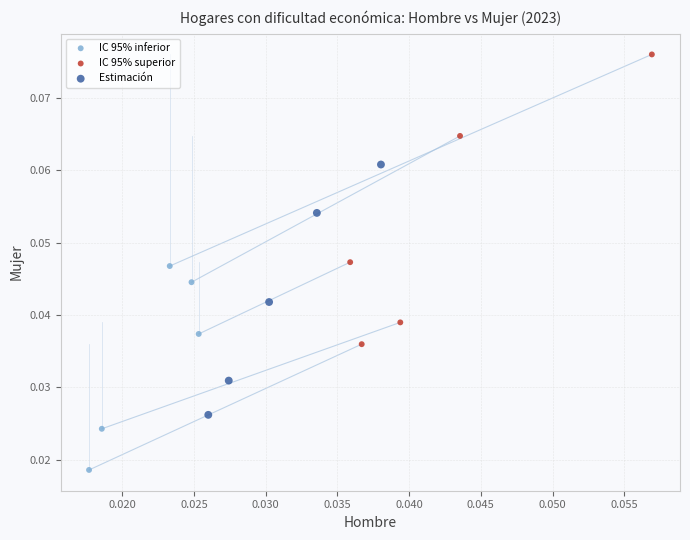

What are all the series names shown in the legend?

IC 95% inferior, IC 95% superior, Estimación